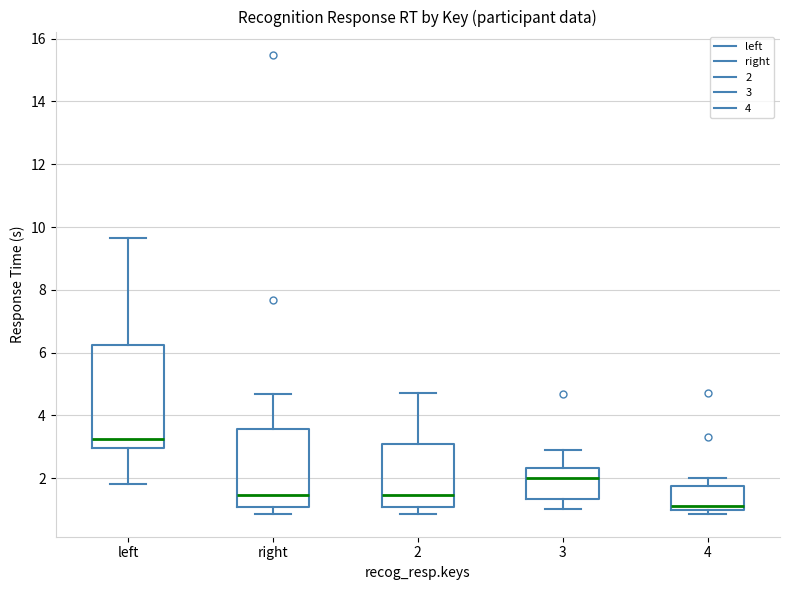

Where does the upper whisker of the box for 2 end on the y-axis? The values are not printed on the chart, so give them approximately, as read against the axis.

4.8